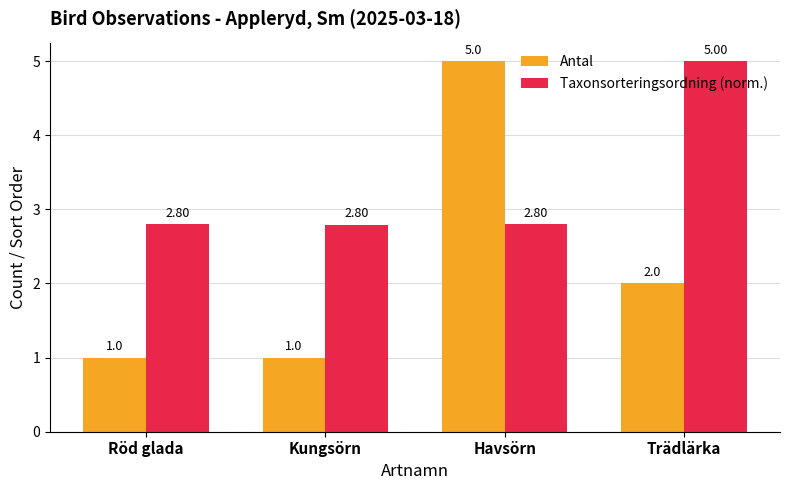

What is the lowest value of the Antal series?

1.0